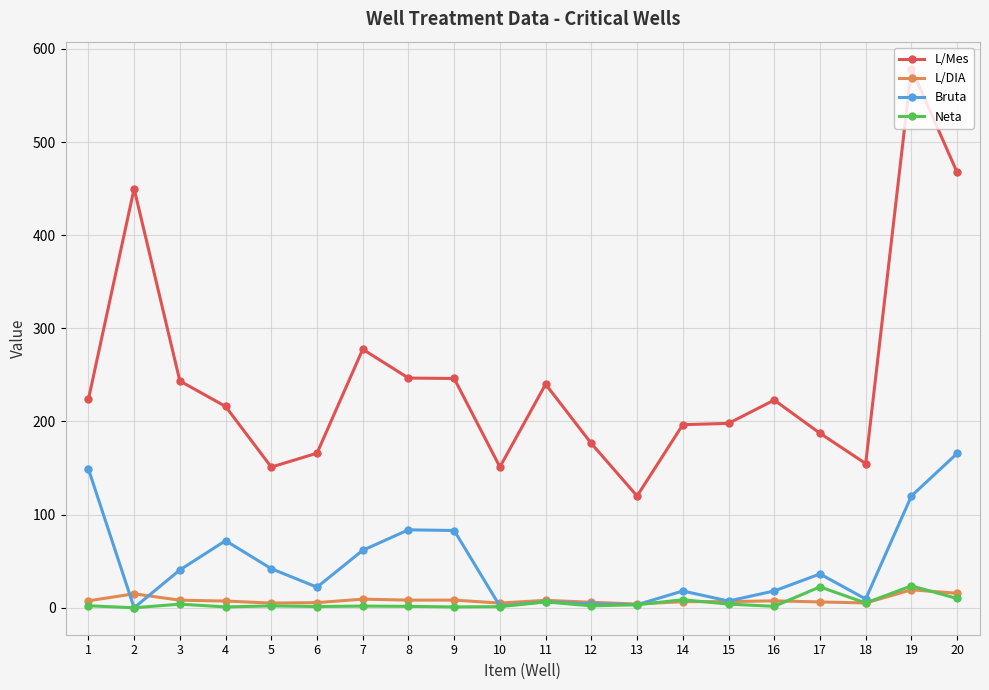

Which series has the widest spread of values?

L/Mes